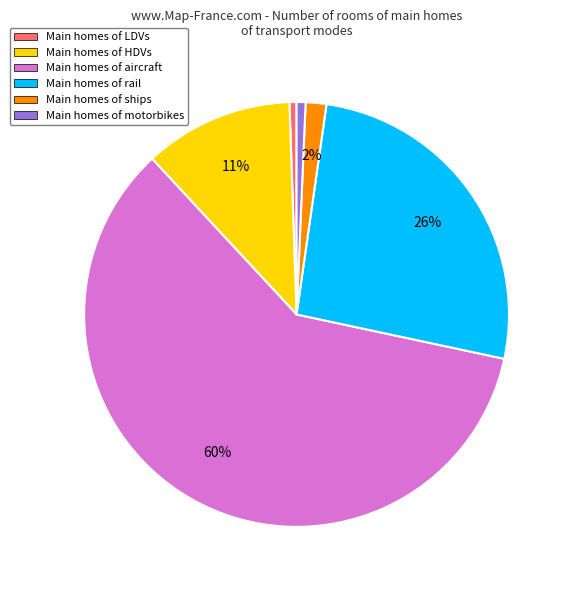

Which slice is the largest?

Main homes of aircraft